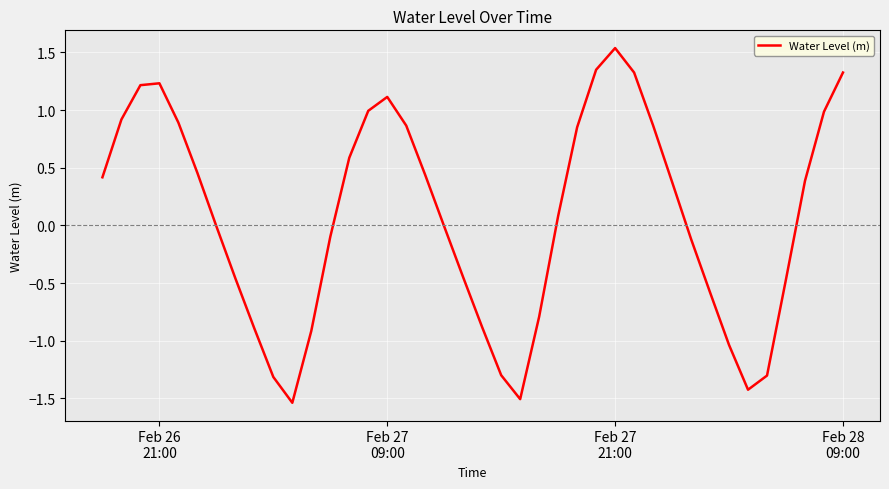

What is the sum of all values?

3.1